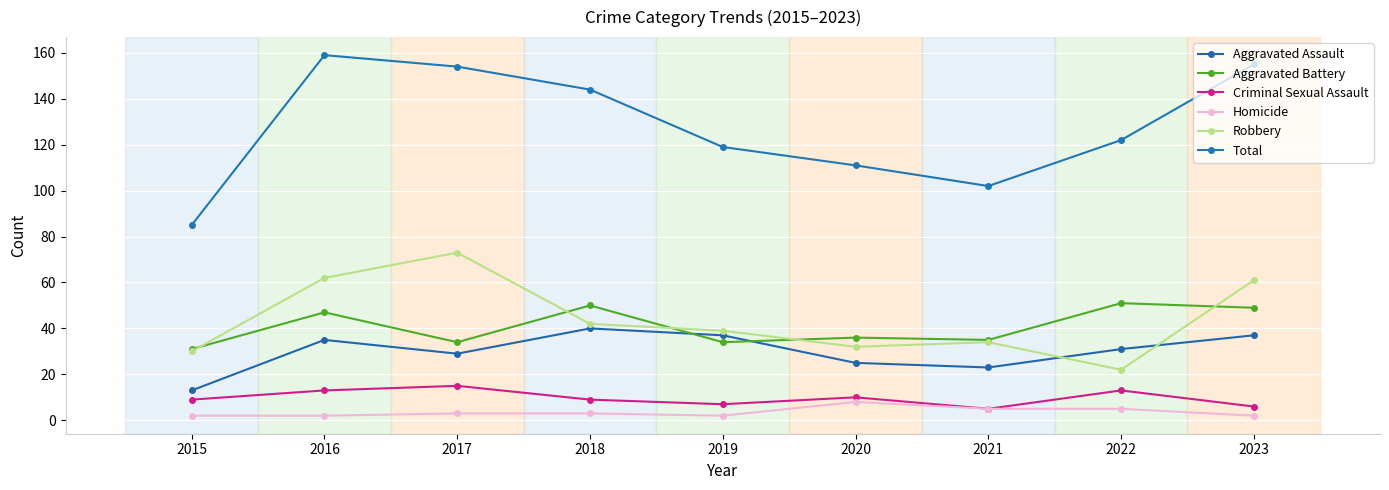

Between 2017 and 2019, which series saw the biggest shift?

Total